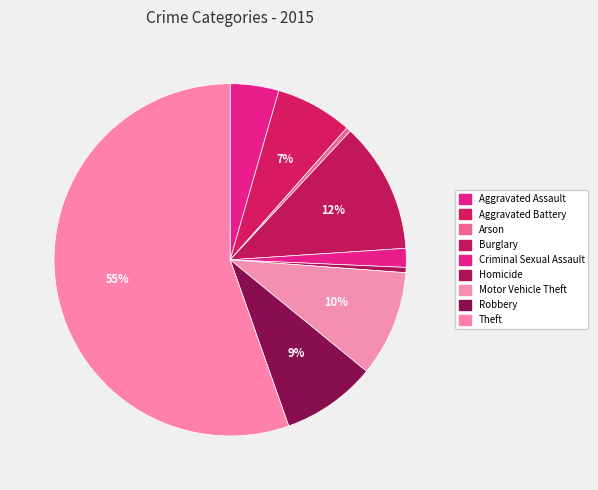

The Aggravated Battery slice represents 7% of the pie. True or false?

True